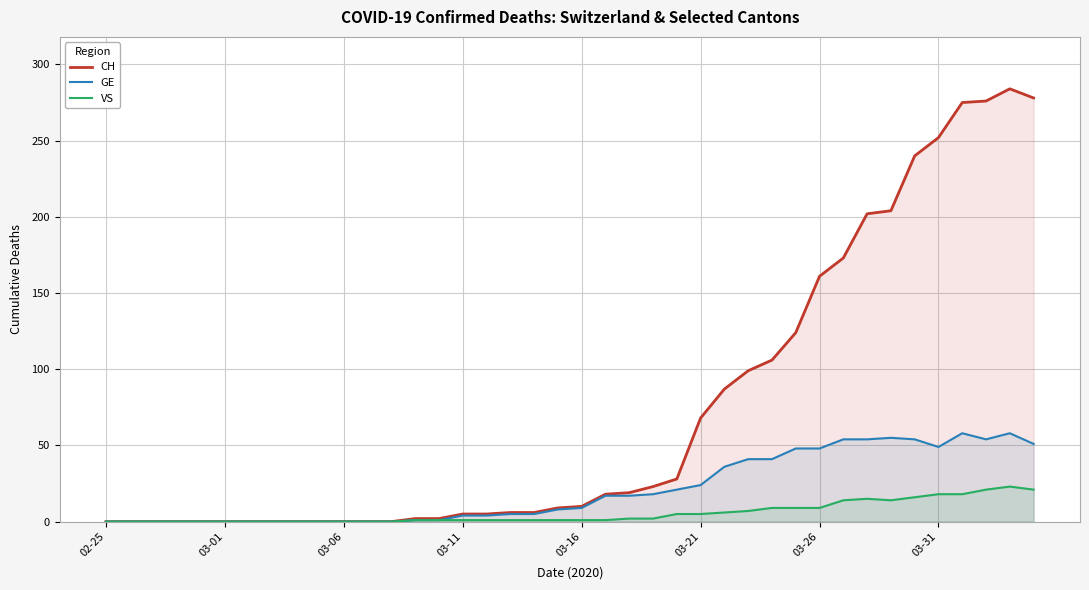

Which series has the largest total across all categories?

CH